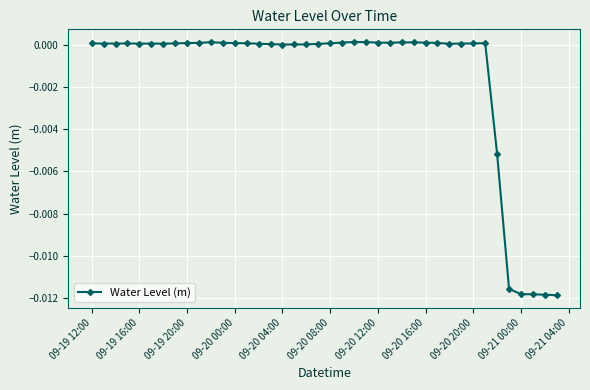

True or false: the data shows 0.0 at 09-19 12:00.

True